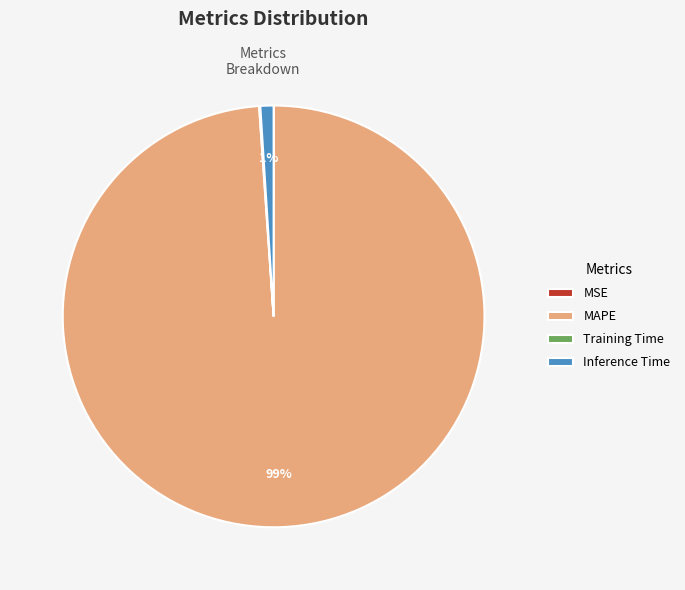

Is it true that MAPE is 99% of the pie?

True